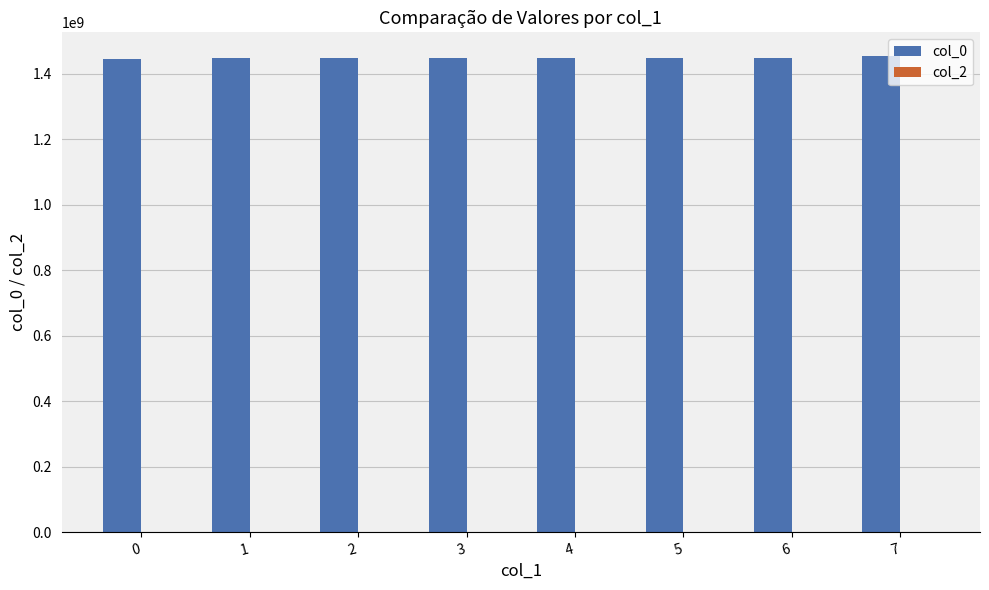

What is the ratio of the value at 2 to the value at 6?

1.0